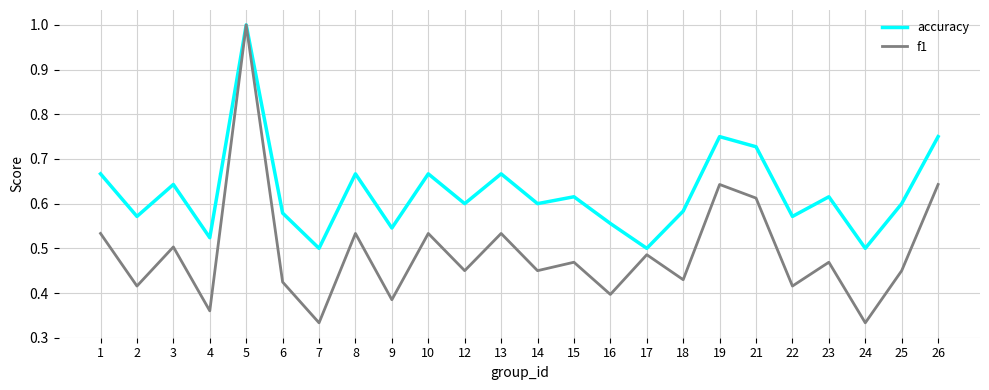

List the series in order of their overall mean, highest first.

accuracy, f1